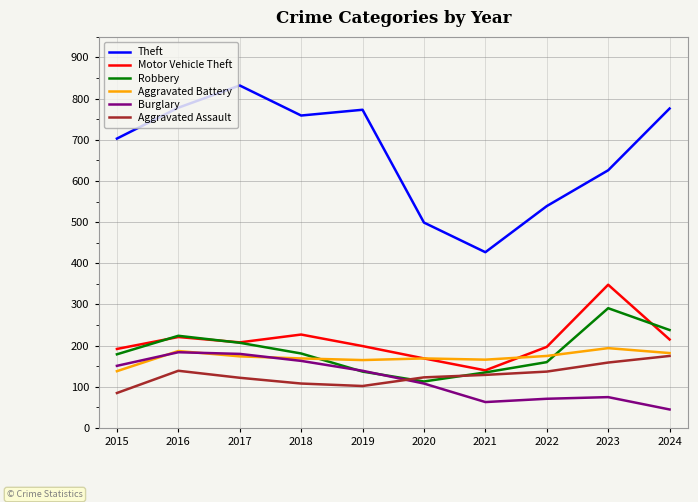

At which label does Aggravated Battery reach its minimum?

2015